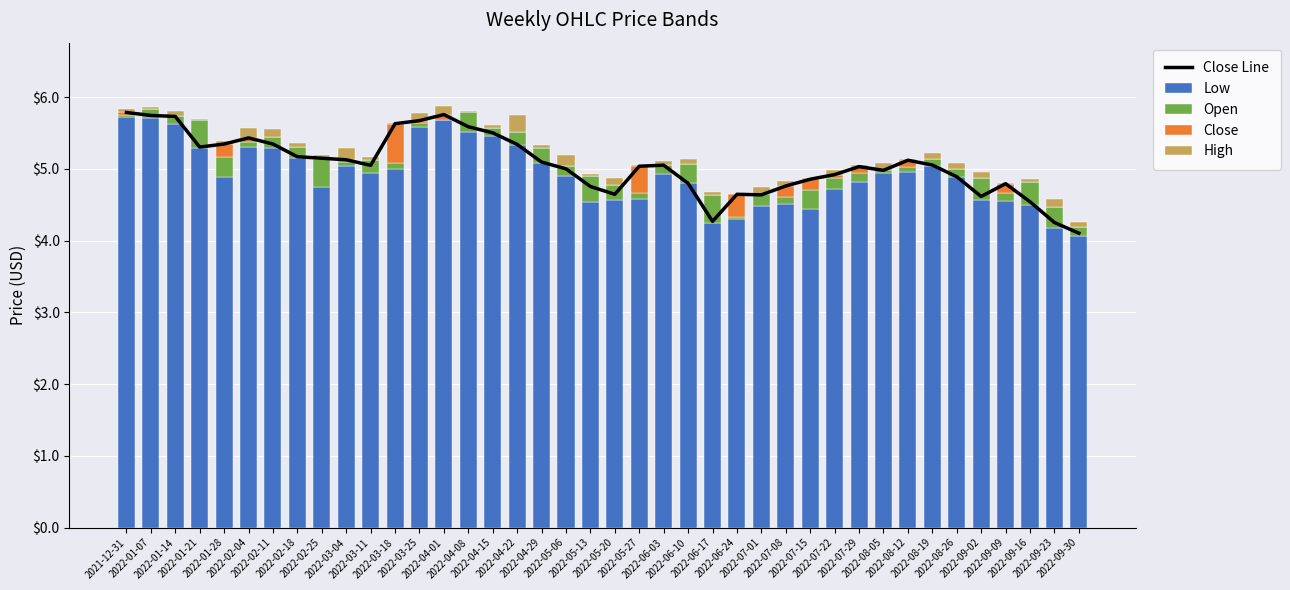

What is the total value across all series at 2022-03-18?

11.3